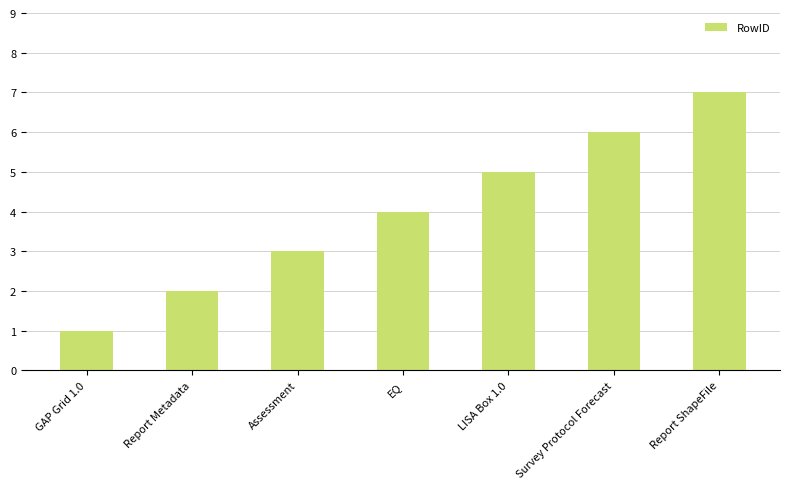

Rank the categories by value from lowest to highest.

GAP Grid 1.0, Report Metadata, Assessment, EQ, LISA Box 1.0, Survey Protocol Forecast, Report ShapeFile